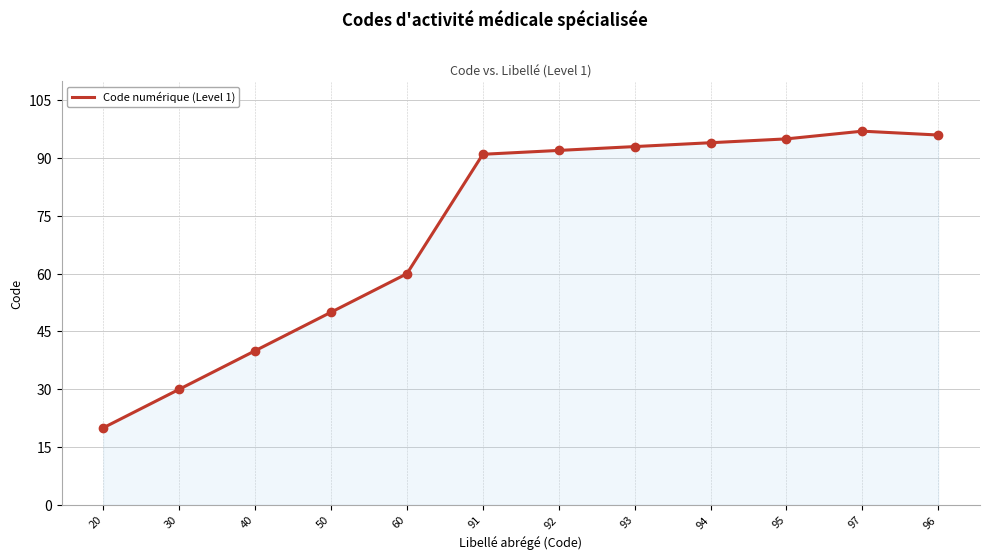

What is the change in value from 20 to 94?

+74